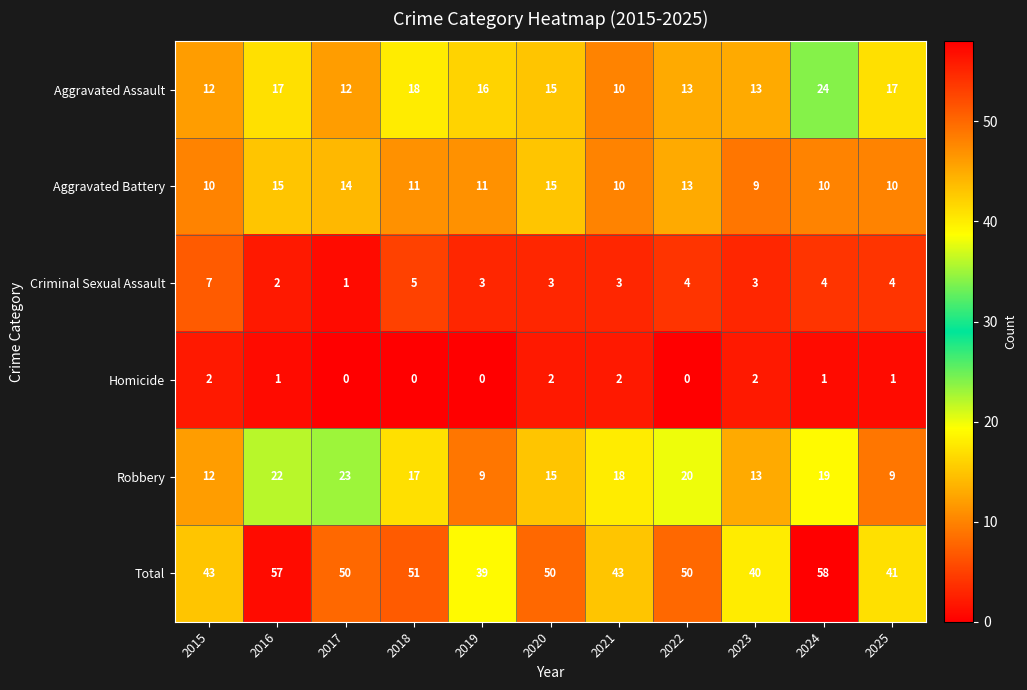

The Criminal Sexual Assault series shows 4 at 2021. True or false?

False